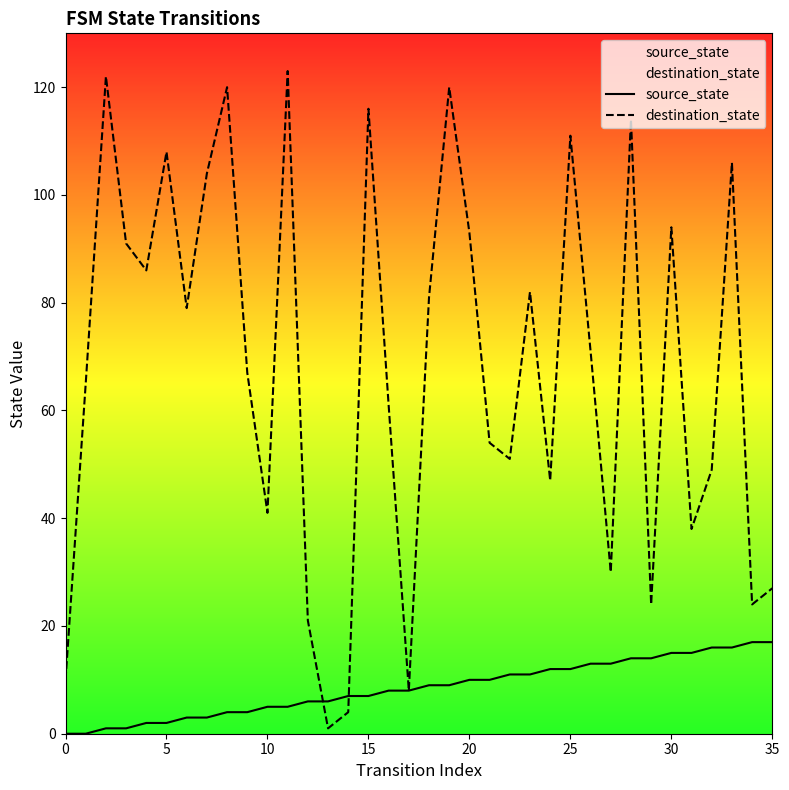

What is the difference between the highest and lowest values at 10?

36